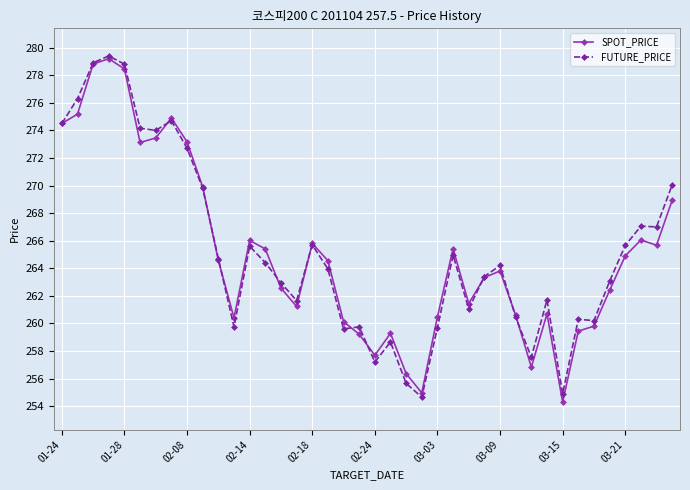

What is the value of the SPOT_PRICE point at the 2nd from the left?

275.2